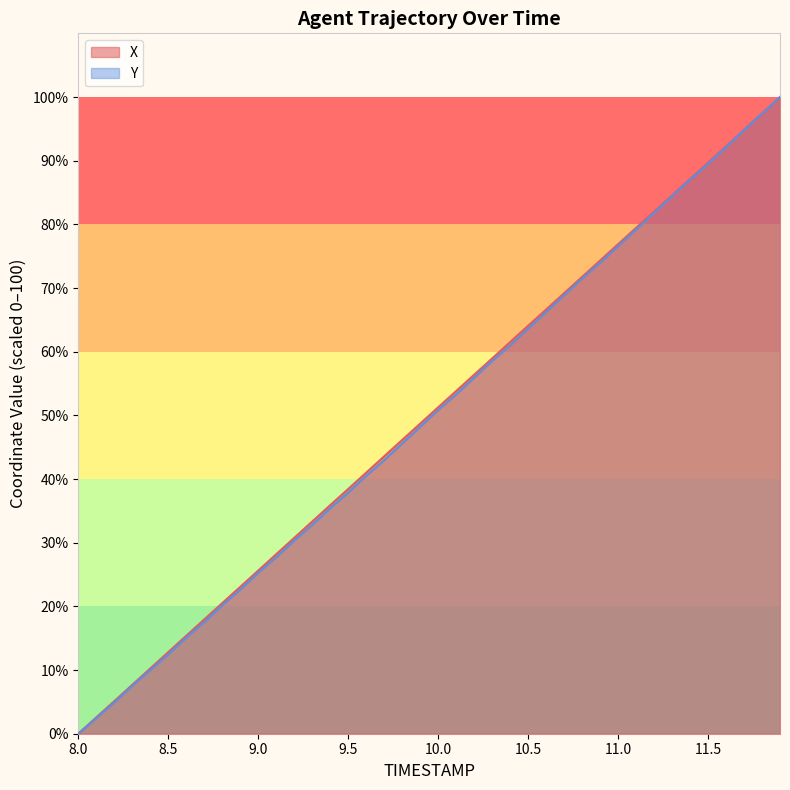

Reading left to right, transcribe all the data shown in this chart.

X: 8.0=0.0	8.1=2.6	8.2=5.1	8.3=7.7	8.4=10.2	8.5=12.8	8.6=15.4	8.7=17.9	8.8=20.5	8.9=23.1	9.0=25.6	9.1=28.2	9.2=30.8	9.3=33.3	9.4=35.9	9.5=38.4	9.6=41.0	9.7=43.6	9.8=46.1	9.9=48.7	10.0=51.3	10.1=53.8	10.2=56.4	10.3=58.9	10.4=61.5	10.5=64.1	10.6=66.6	10.7=69.2	10.8=71.7	10.9=74.3	11.0=76.9	11.1=79.4	11.2=82.0	11.3=84.6	11.4=87.1	11.5=89.7	11.6=92.3	11.7=94.8	11.8=97.4	11.9=100.0
Y: 8.0=0.0	8.1=2.5	8.2=4.9	8.3=7.5	8.4=10.0	8.5=12.5	8.6=15.1	8.7=17.5	8.8=20.2	8.9=22.6	9.0=25.2	9.1=27.7	9.2=30.3	9.3=32.8	9.4=35.4	9.5=37.9	9.6=40.5	9.7=43.0	9.8=45.6	9.9=48.2	10.0=50.8	10.1=53.3	10.2=55.9	10.3=58.5	10.4=61.0	10.5=63.6	10.6=66.2	10.7=68.9	10.8=71.5	10.9=73.9	11.0=76.6	11.1=79.2	11.2=81.8	11.3=84.4	11.4=87.0	11.5=89.5	11.6=92.1	11.7=94.8	11.8=97.4	11.9=100.0